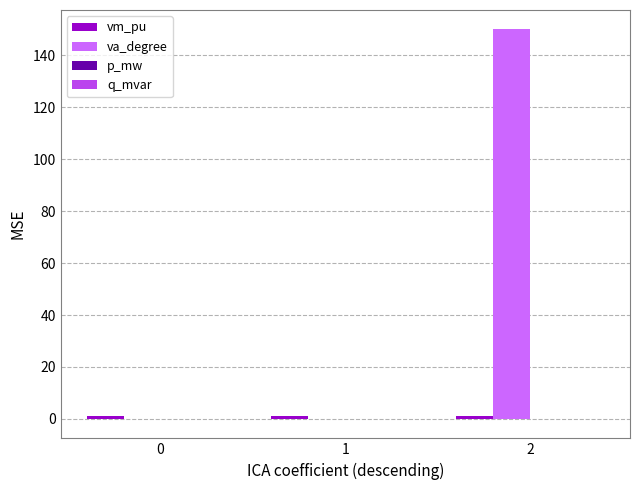

True or false: va_degree has a value of -76.7 at 0.

False